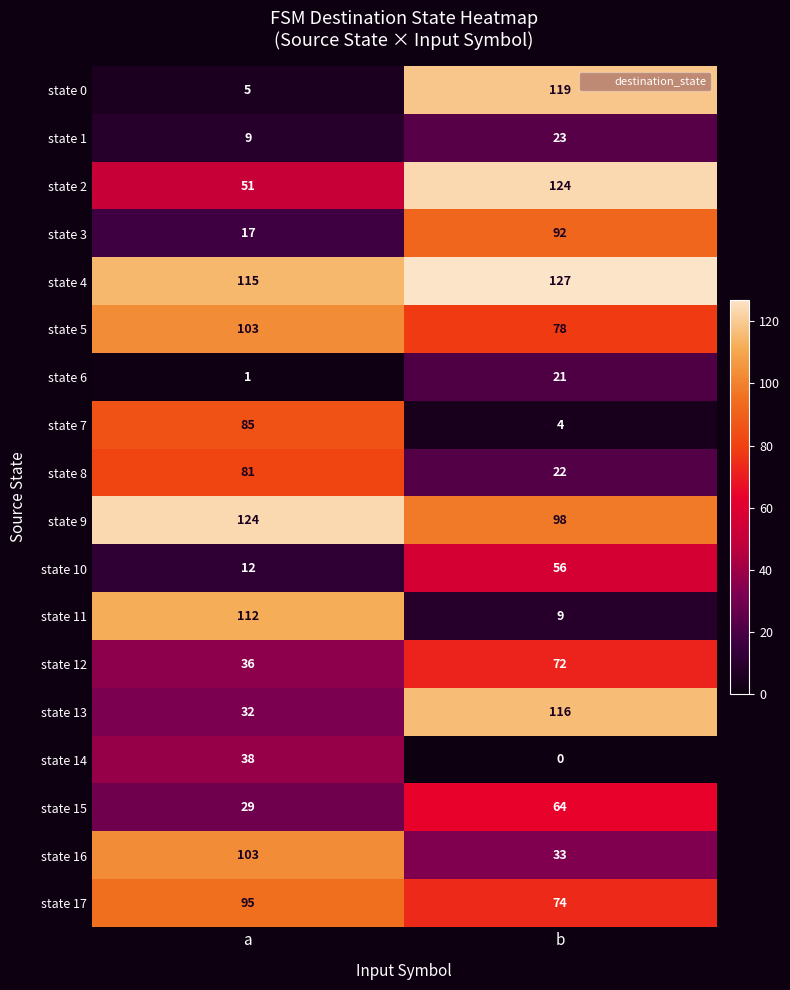

Is it true that state 7 equals 5 at b?

False